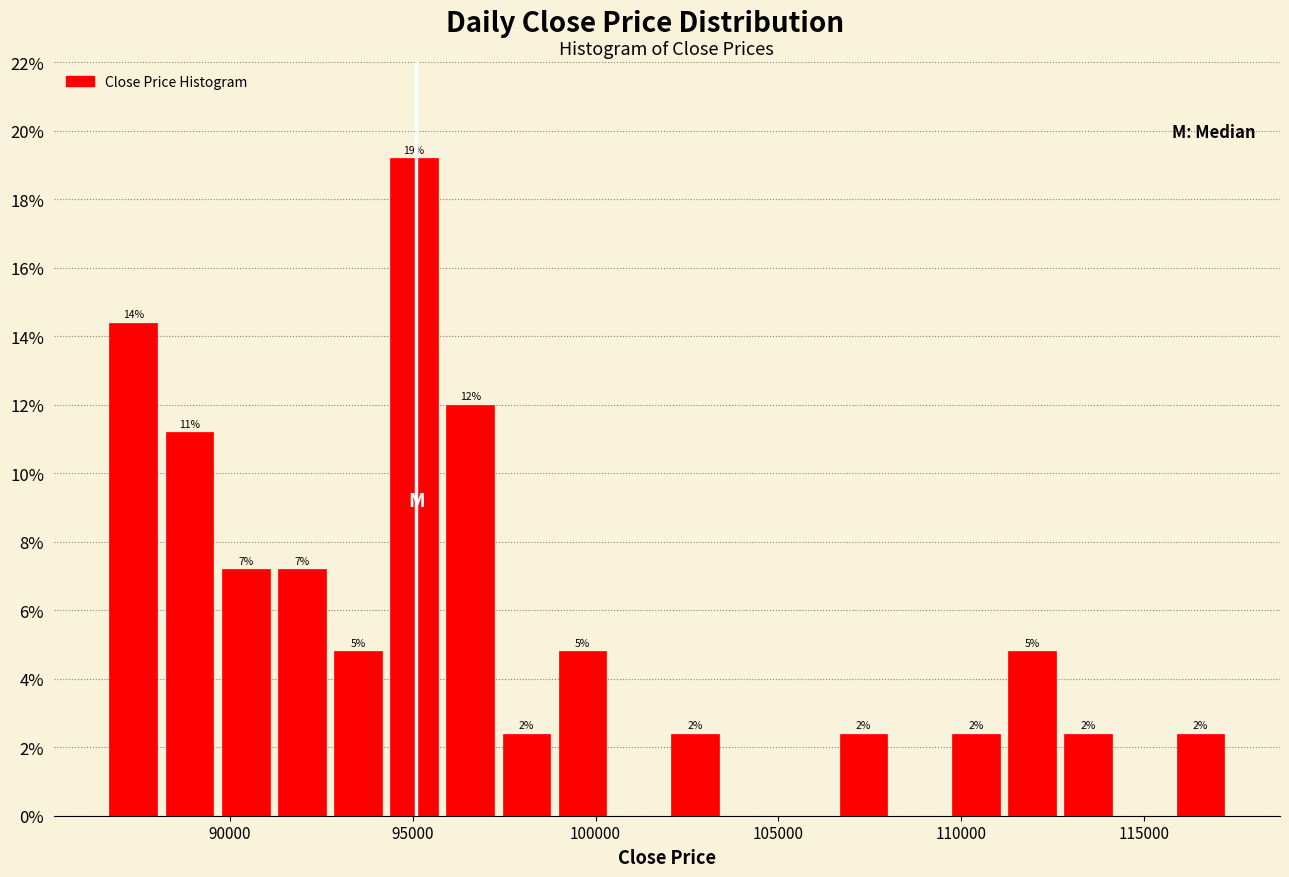

Read against the x-axis, roughly where is the centre of the tallest bar?

95000